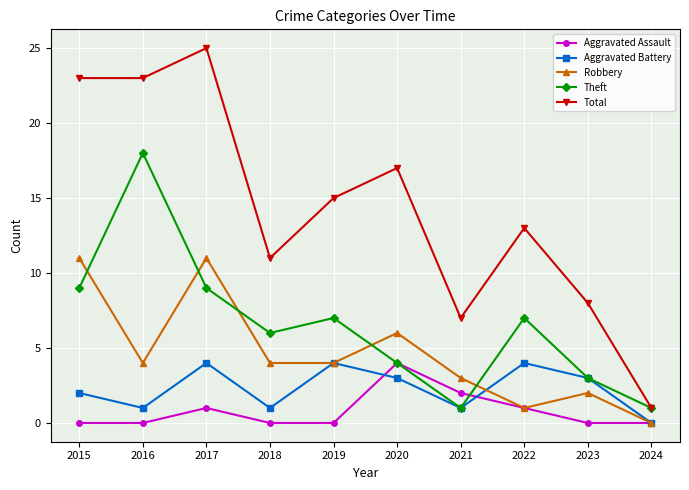

What is the sum of all Aggravated Battery values?

23